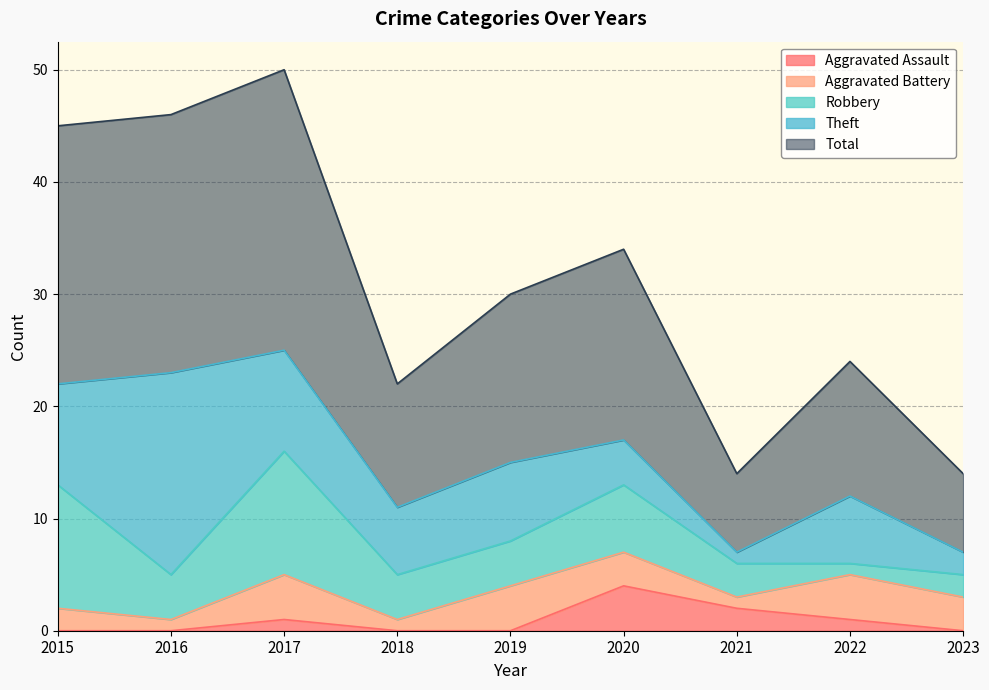

Is the value of Total at 2020 greater than the value of Robbery at 2015?

Yes